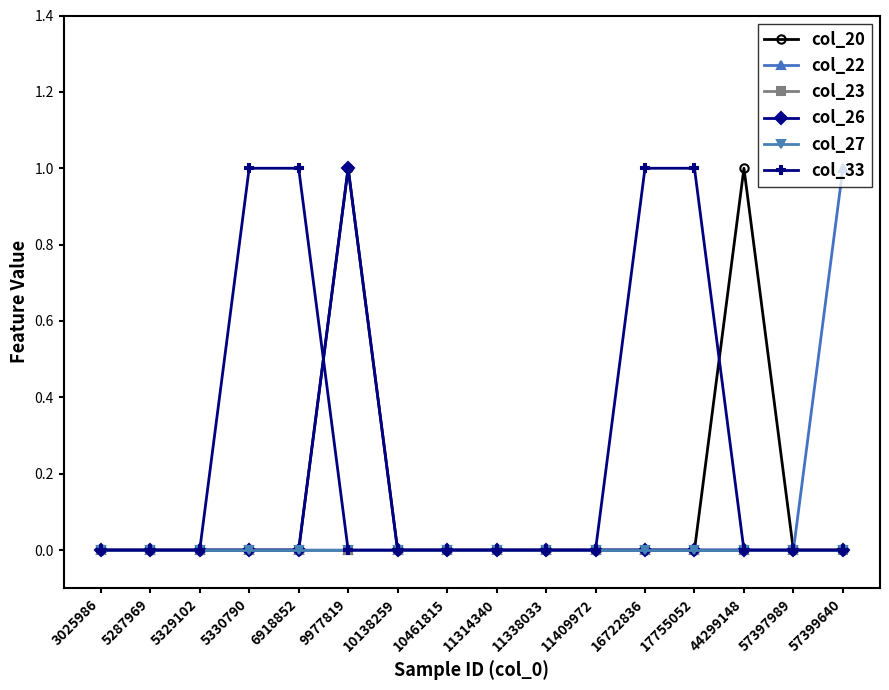

The col_26 series shows 0 at 3025986. True or false?

True